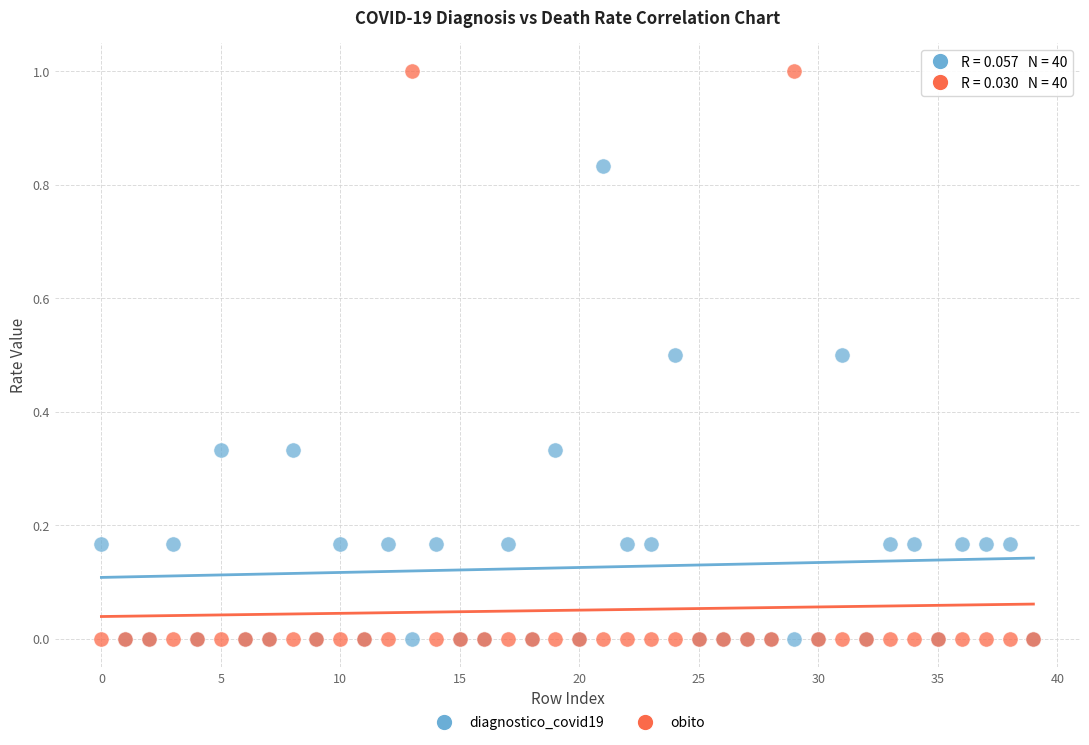

Which series contains the highest Y value?

obito